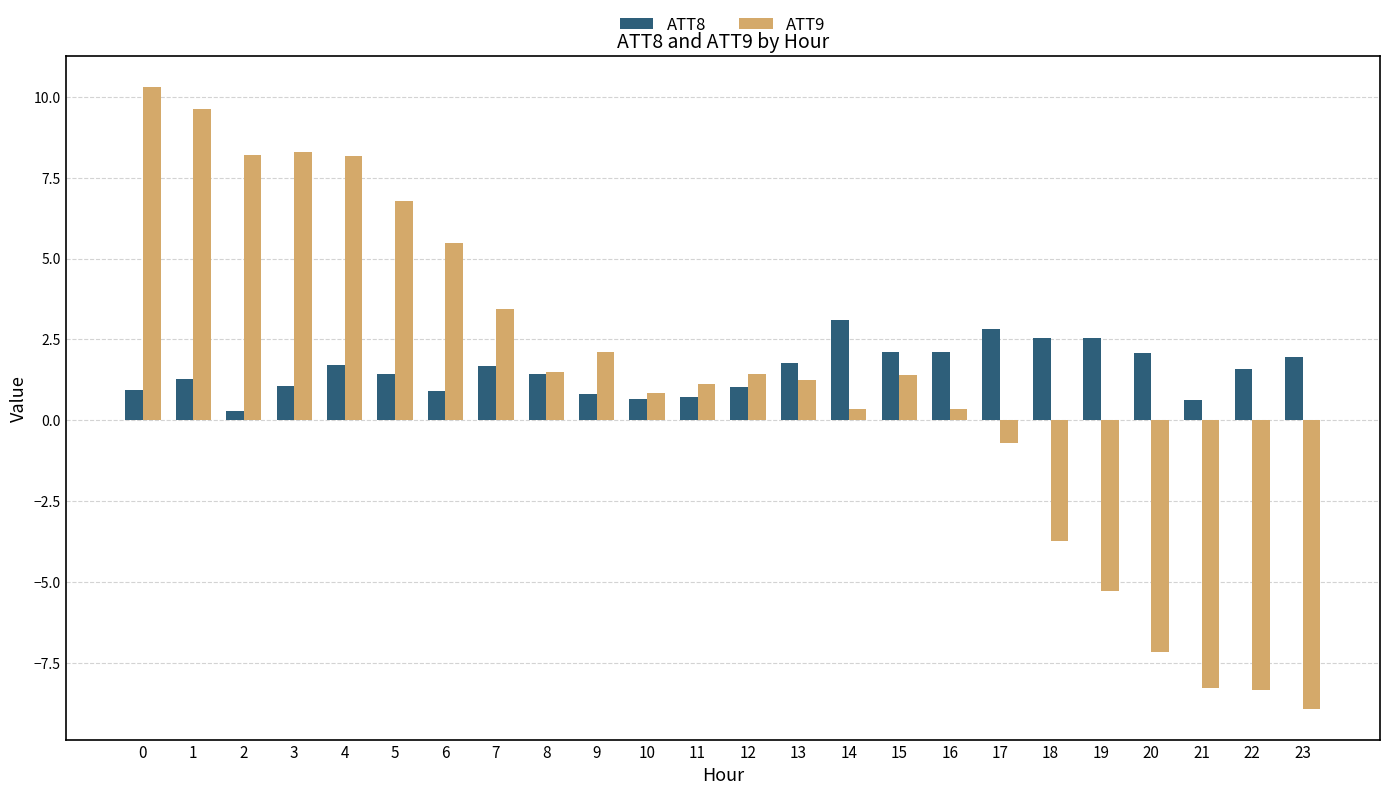

What is the value of the ATT9 bar at the 21st from the left?

-7.2